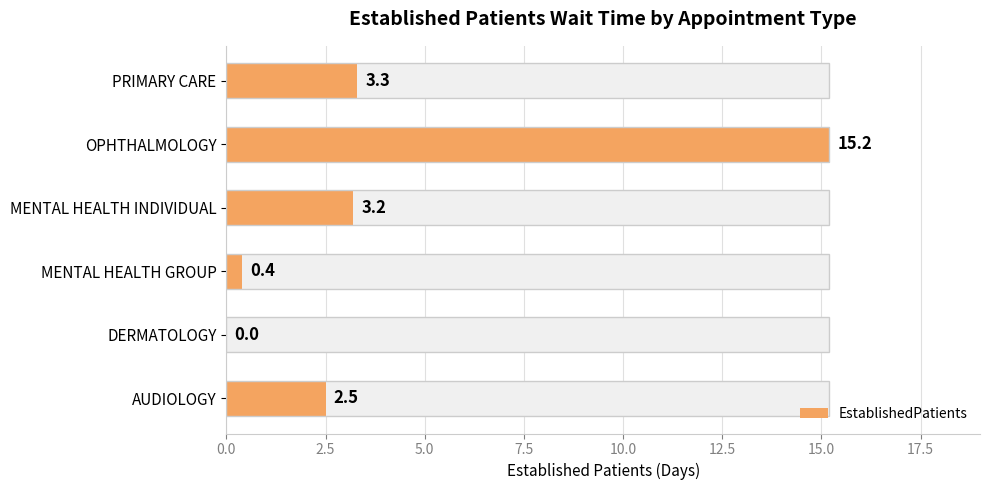

How many data points are less than 3?

3